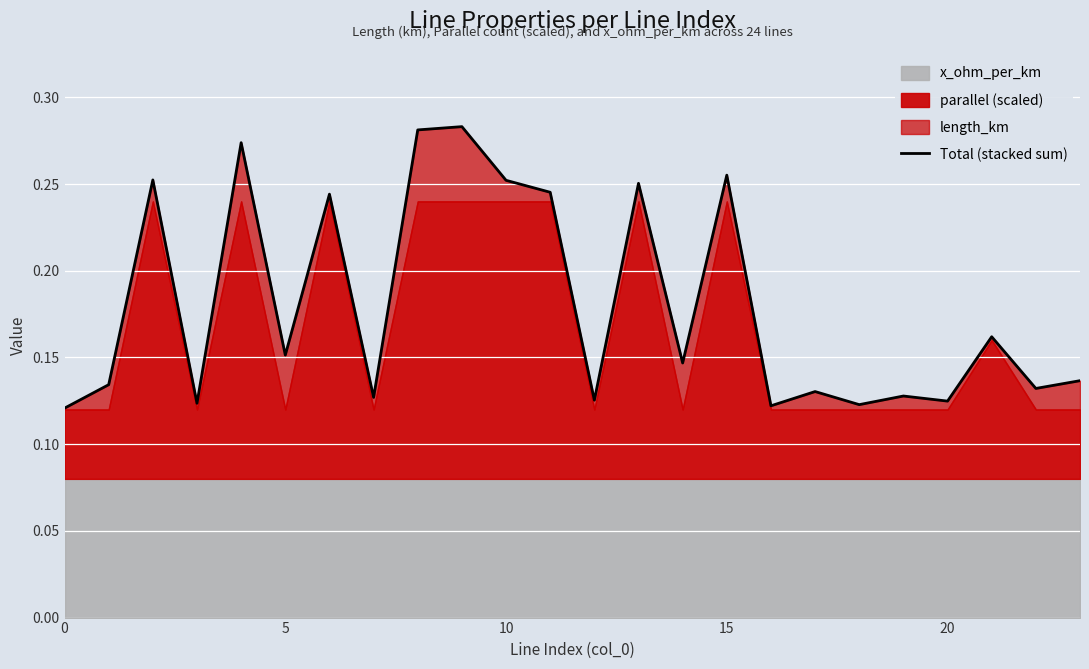

How many data points does each series have?

24